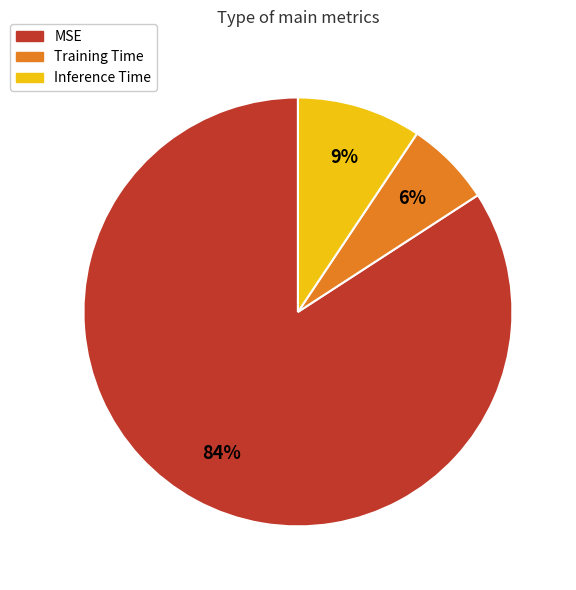

Is the sum of Training Time and Inference Time greater than half?

No